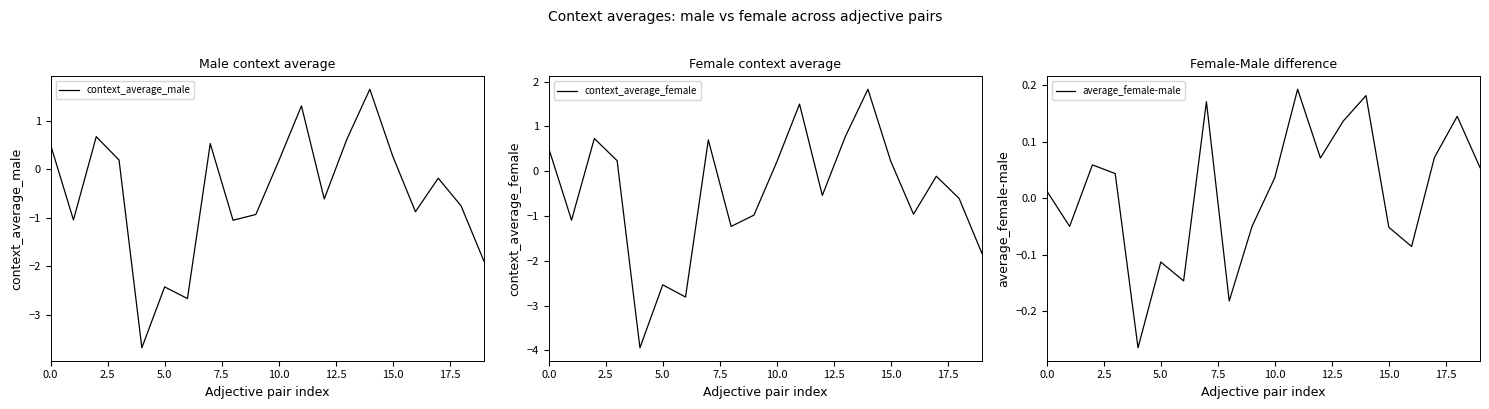

How many lines are shown in the chart?

3